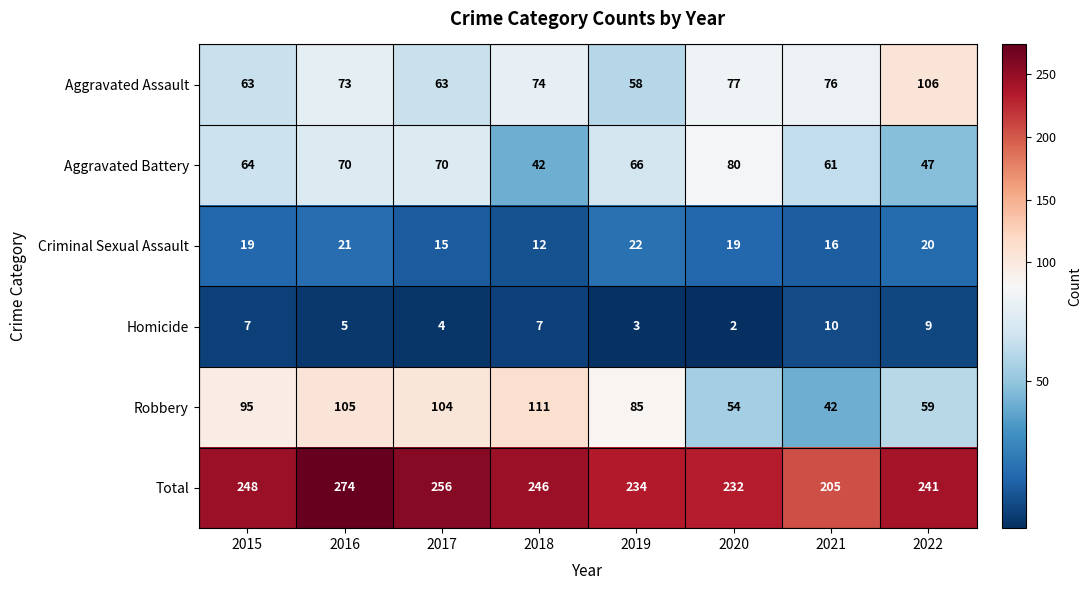

Count the number of categories in the chart.

8